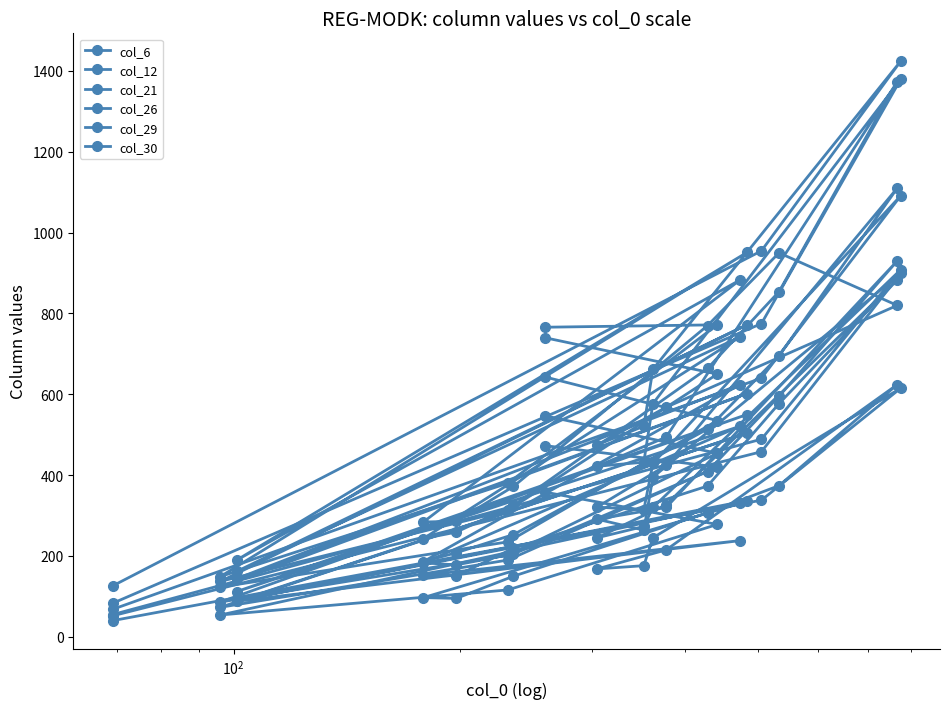

How many values in the col_12 series exceed 662?

9